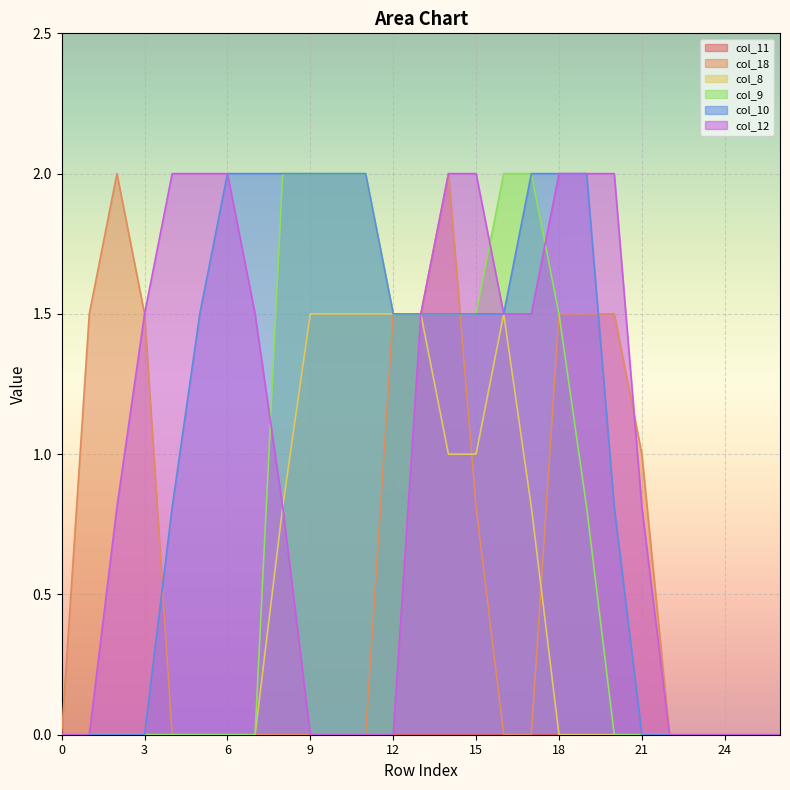

At which category is the sum across all series the highest?

14